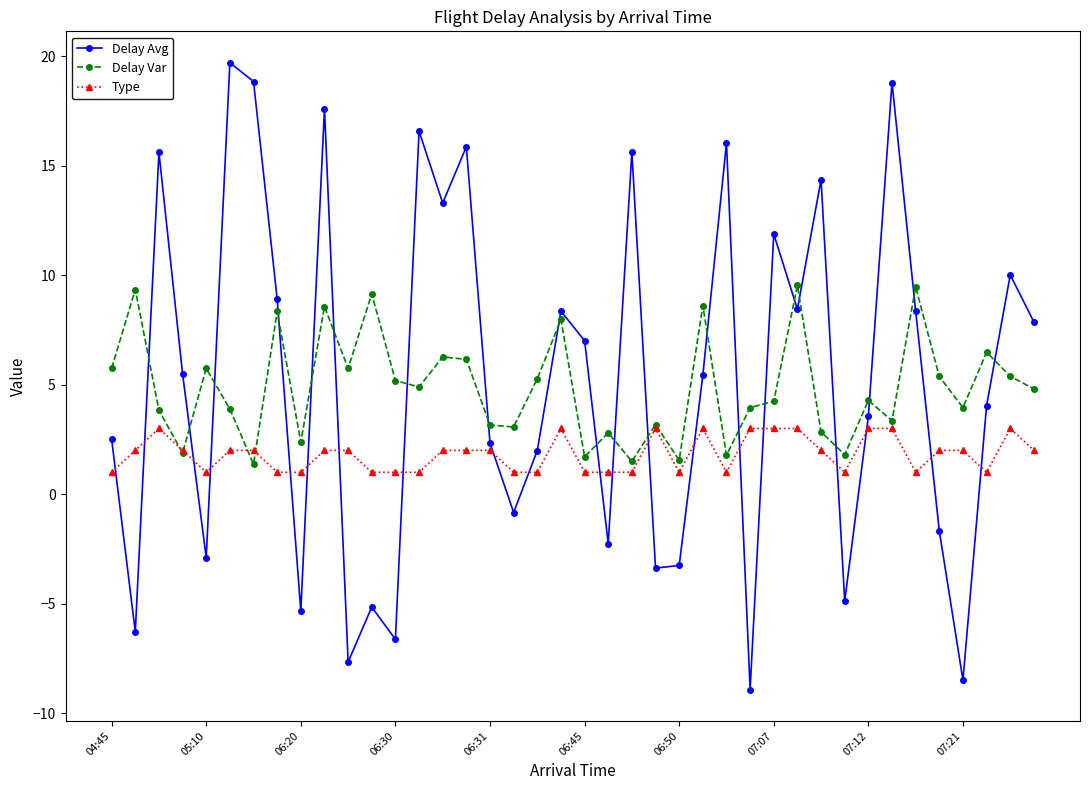

What is the difference between the maximum and second lowest values in the Delay Var series?

8.0